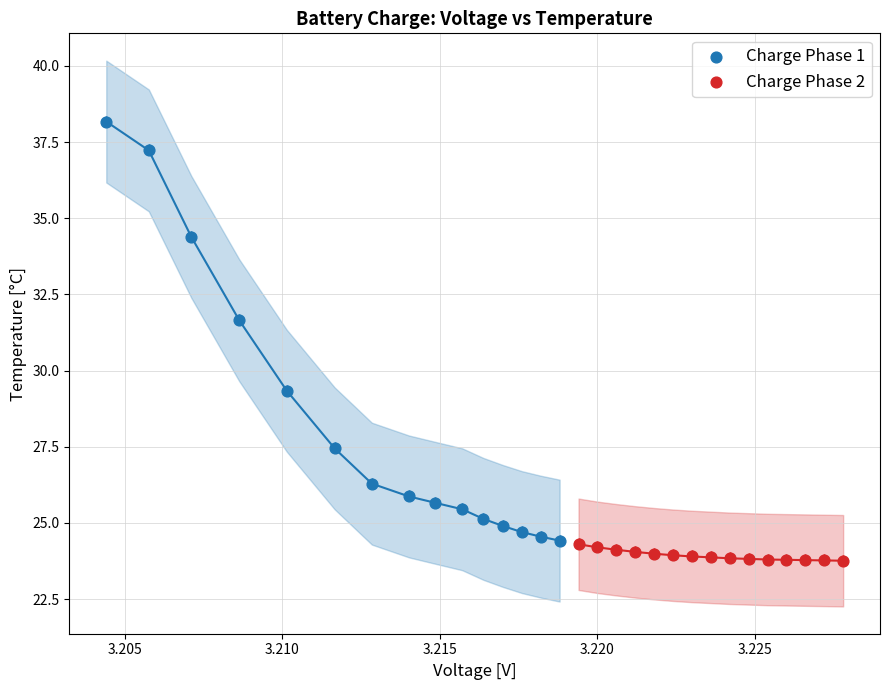

Which series contains the highest Y value?

Charge Phase 1